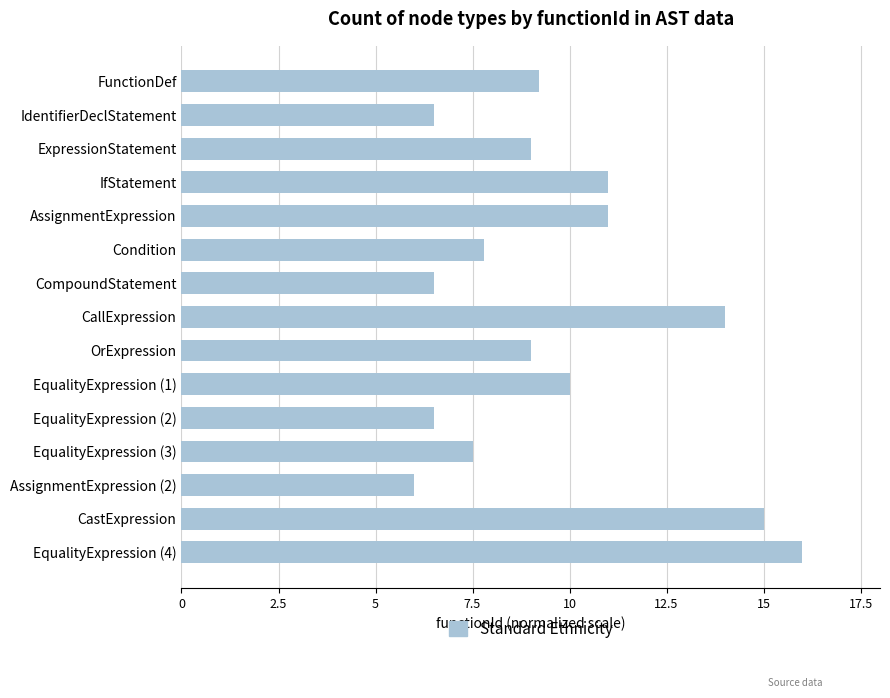

What is the smallest value displayed?

6.0